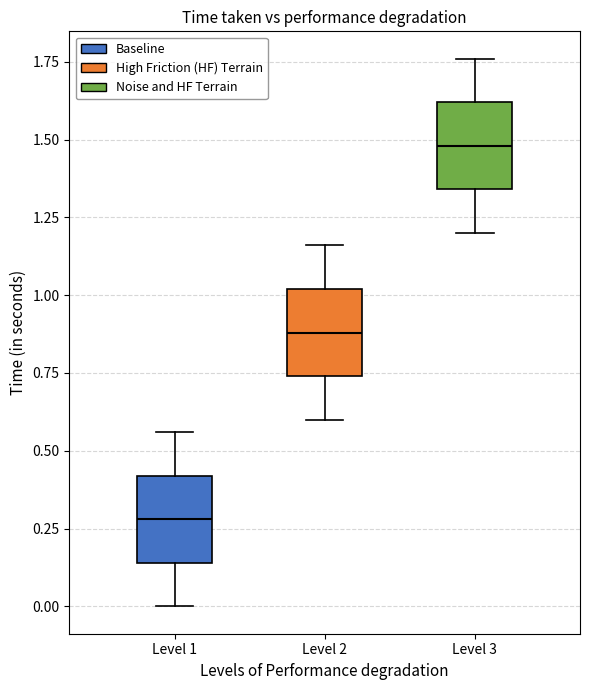

Where does the upper whisker of the box for Level 3 end on the y-axis? The values are not printed on the chart, so give them approximately, as read against the axis.

1.75